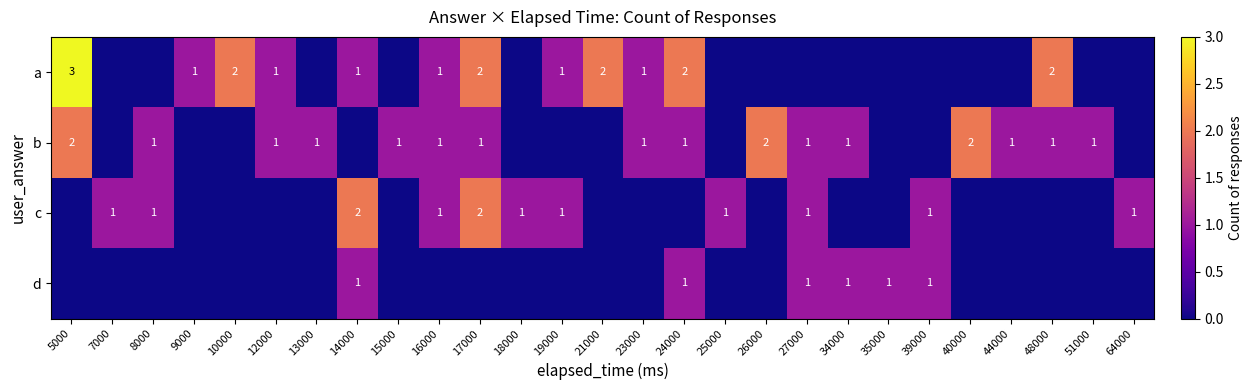

Is it true that b equals 1 at 34000?

True